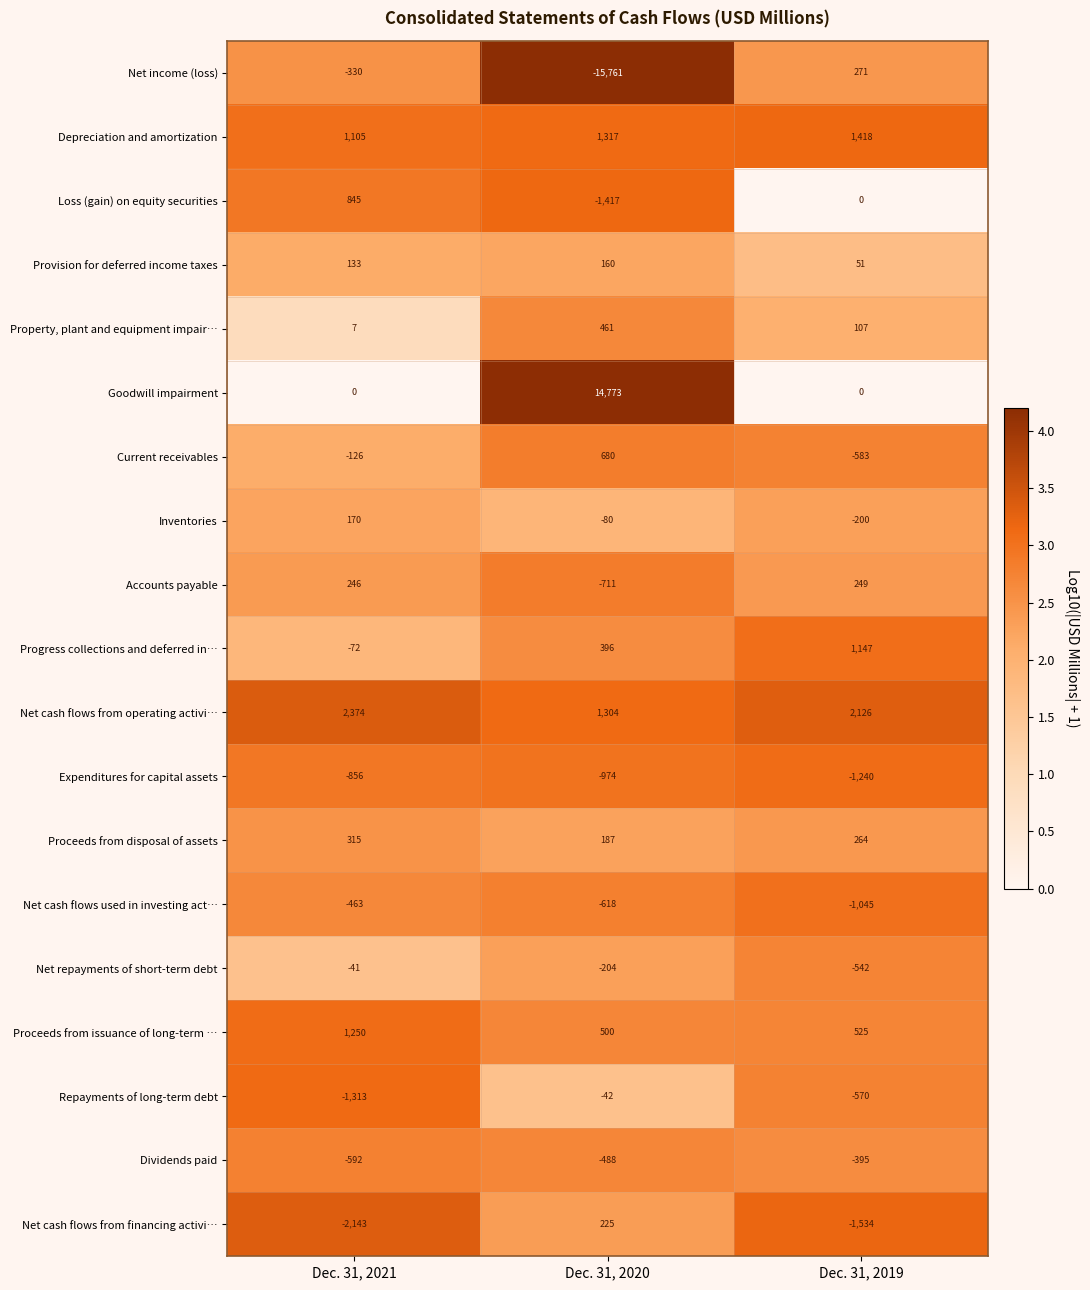

The Depreciation and amortization series shows 1418 at Dec. 31, 2019. True or false?

True